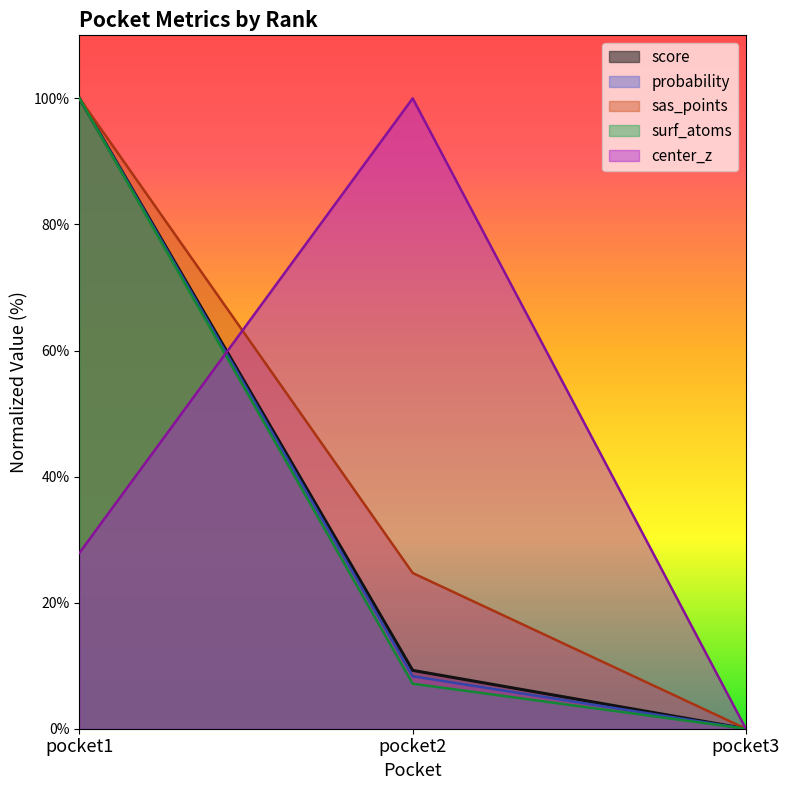

What is the maximum value shown in the chart?

100.0